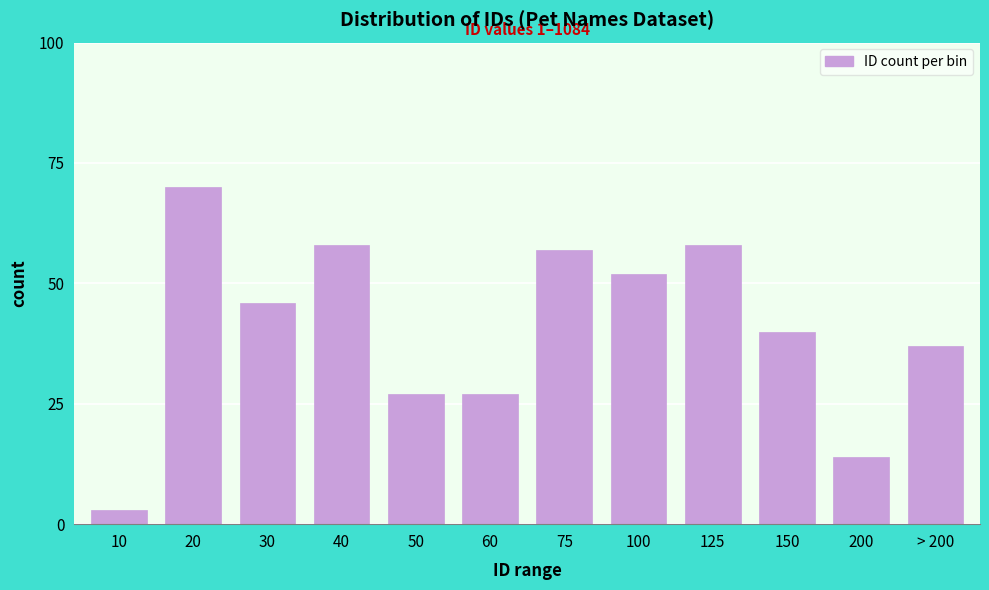

Reading left to right, list all the values displayed in this chart.

10=3	20=70	30=46	40=58	50=27	60=27	75=57	100=52	125=58	150=40	200=14	> 200=37